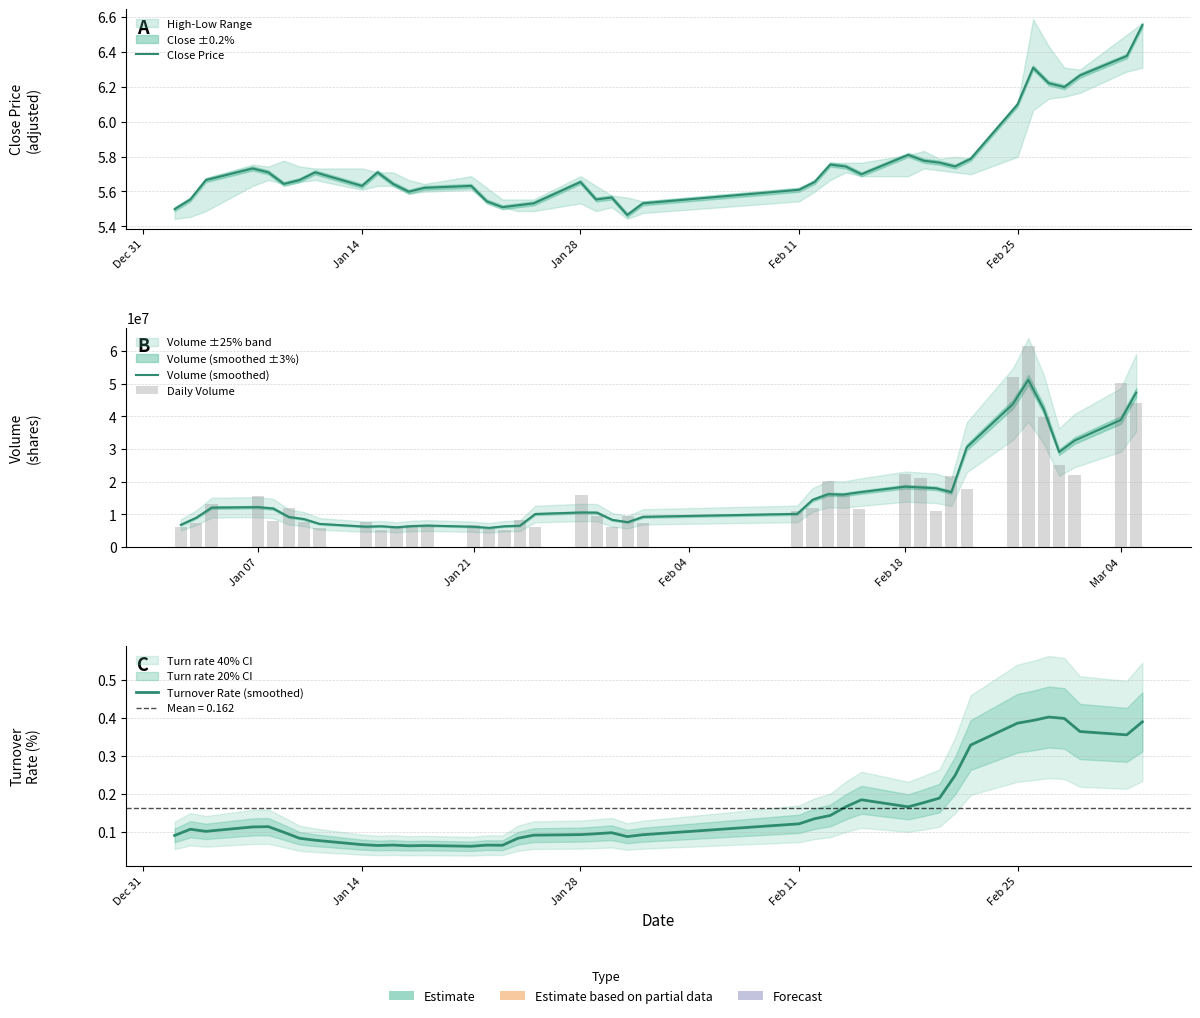

What is the greatest value displayed?

61339378.0